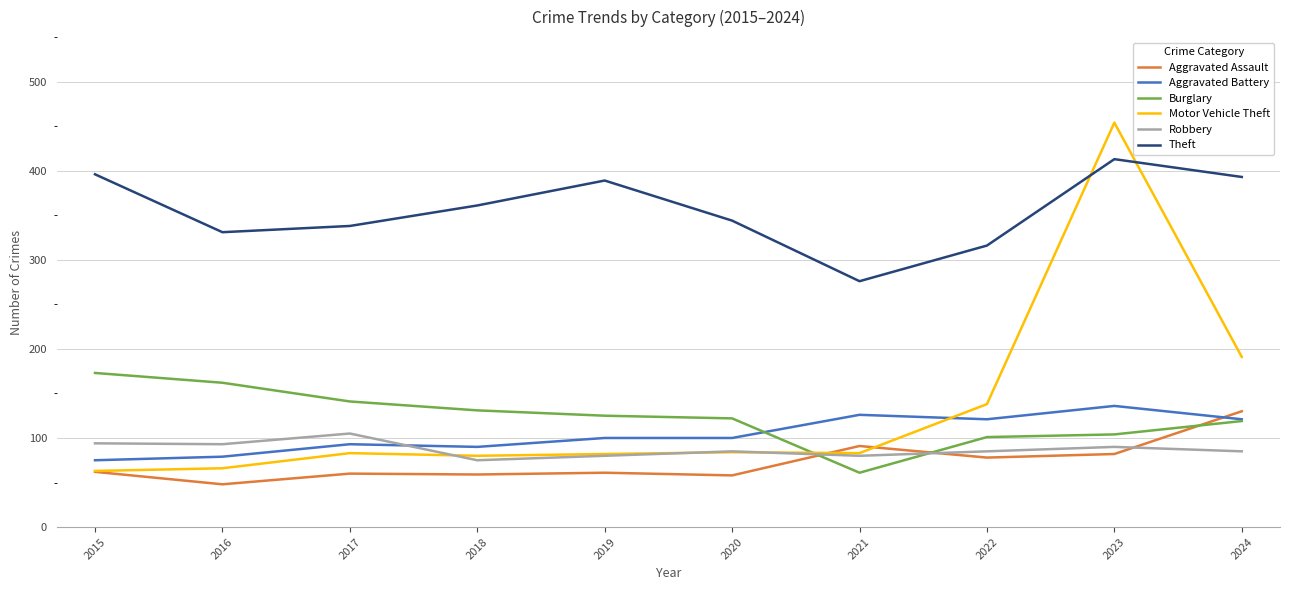

True or false: Aggravated Assault and Theft cross at least once.

False